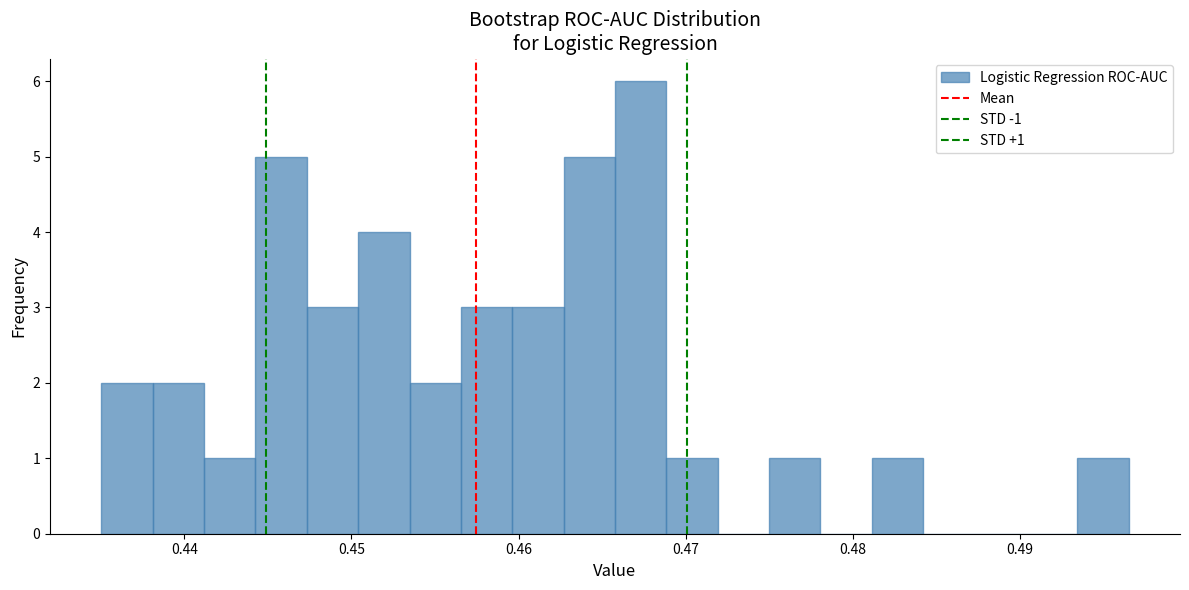

Around what value on the x-axis is the tallest bar? Give the approximate position of its centre, as read against the axis.

0.467